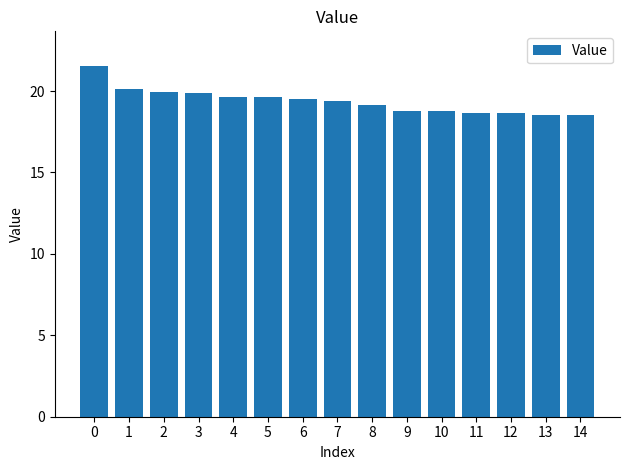

How many values are below 19?

6